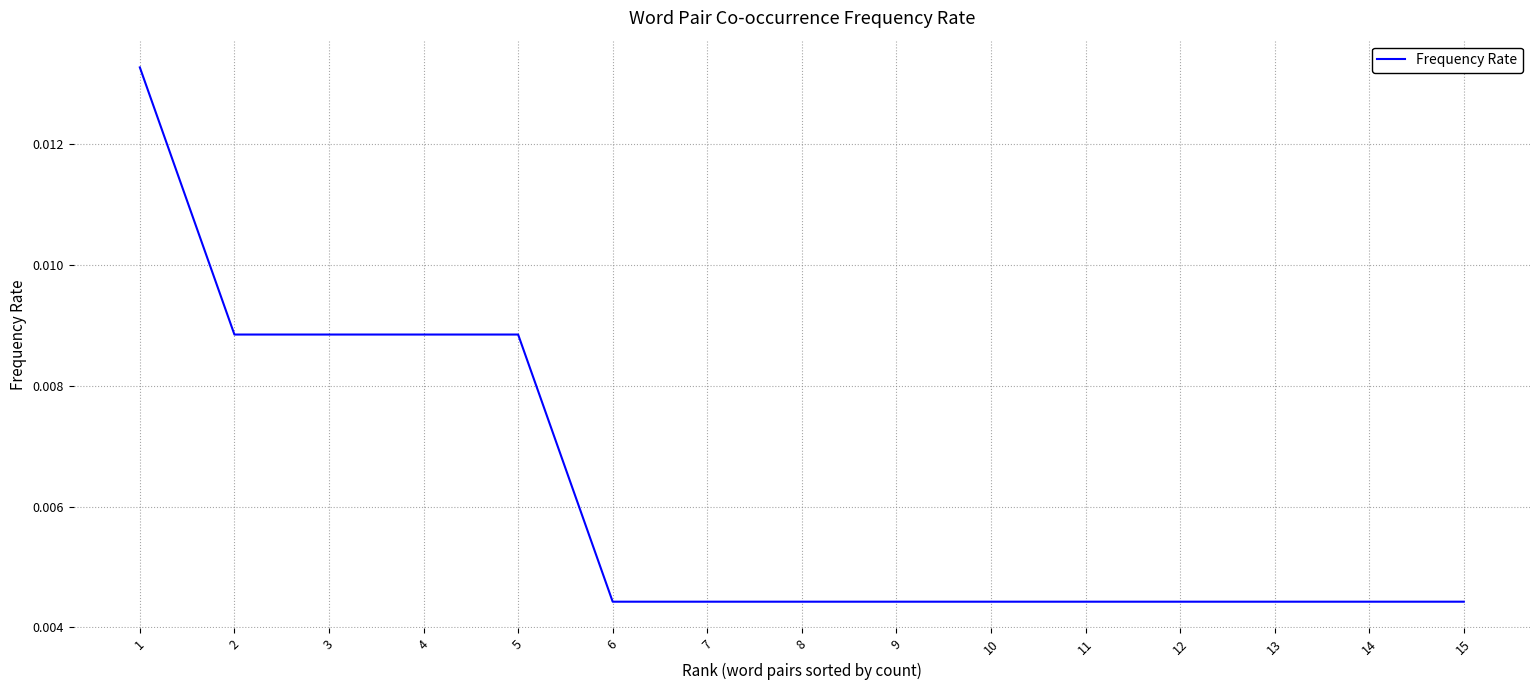

How many values are between 0 and 1?

15